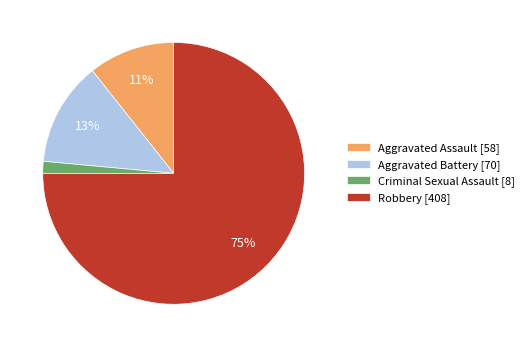

Between Aggravated Assault and Aggravated Battery, which is larger?

Aggravated Battery